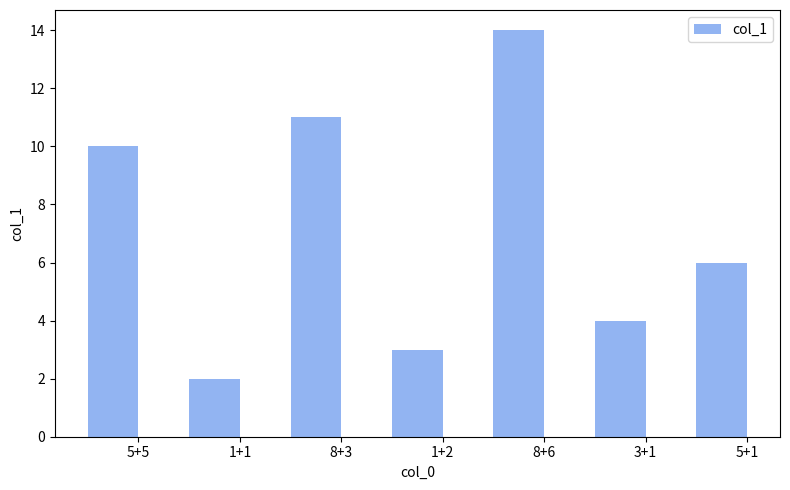

What is the label of the 3rd bar from the left?

8+3